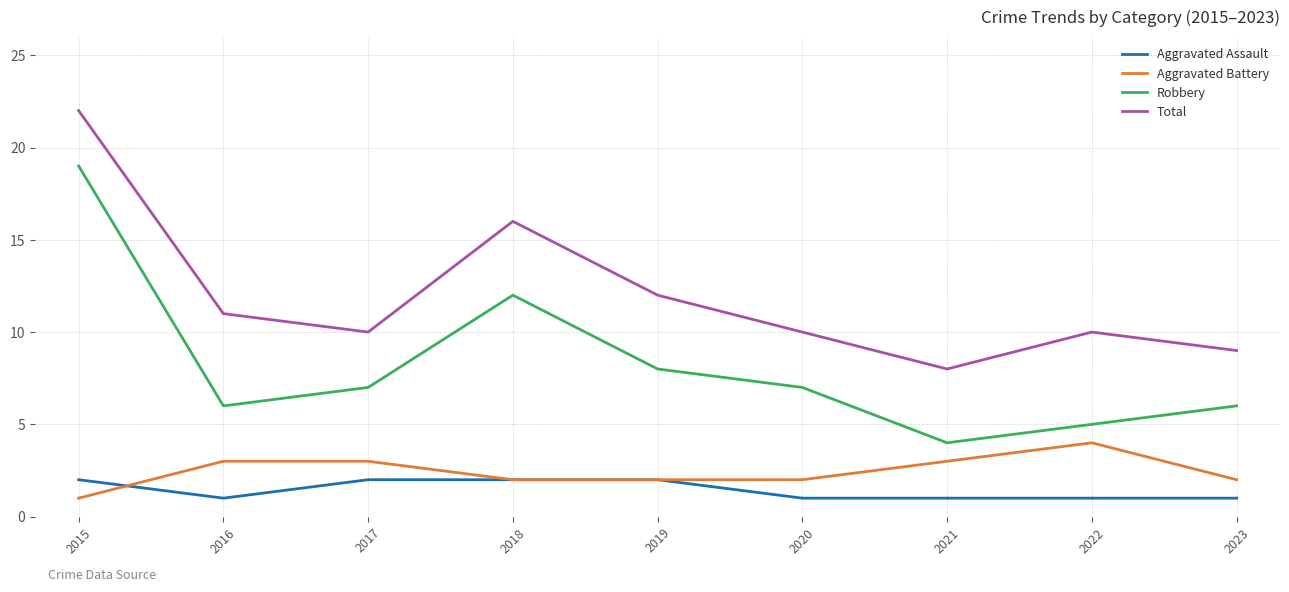

Reading left to right, what are all the values shown in this chart?

Aggravated Assault: 2015=2	2016=1	2017=2	2018=2	2019=2	2020=1	2021=1	2022=1	2023=1
Aggravated Battery: 2015=1	2016=3	2017=3	2018=2	2019=2	2020=2	2021=3	2022=4	2023=2
Robbery: 2015=19	2016=6	2017=7	2018=12	2019=8	2020=7	2021=4	2022=5	2023=6
Total: 2015=22	2016=11	2017=10	2018=16	2019=12	2020=10	2021=8	2022=10	2023=9